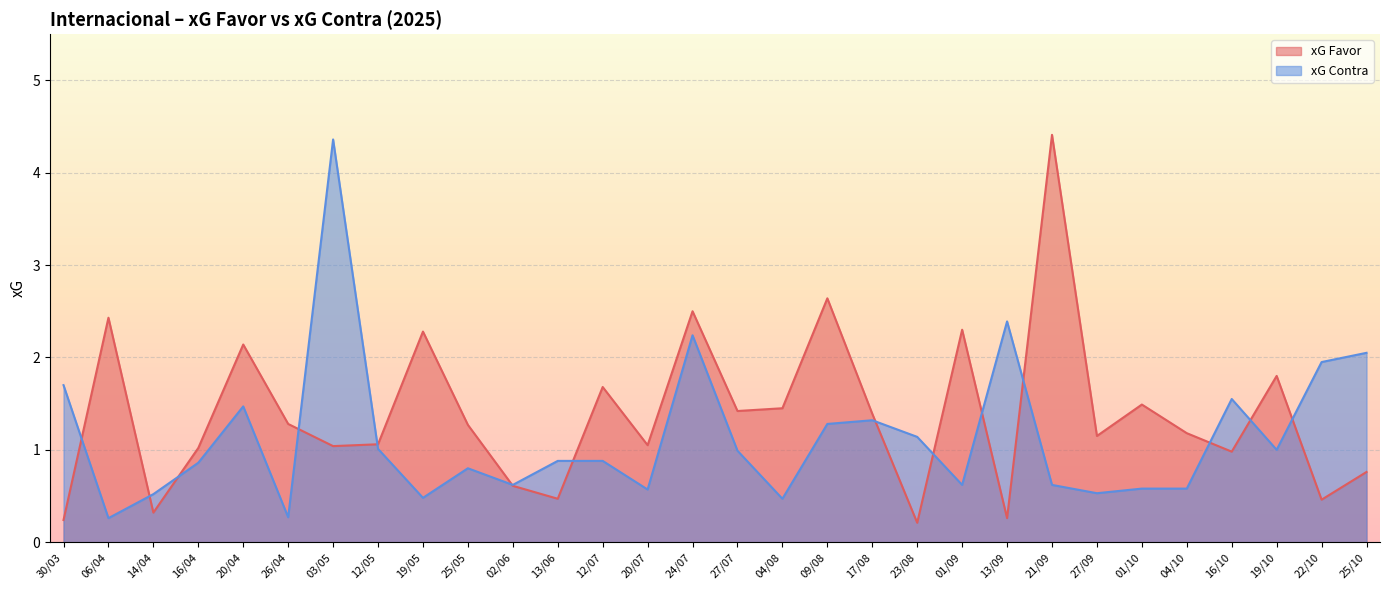

What is the difference between the xG Favor values at 25/05 and 01/09?

1.0